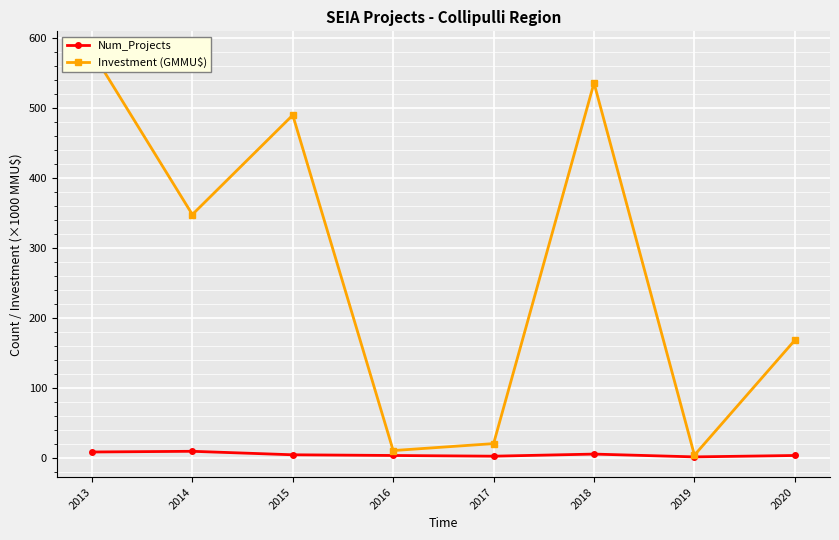

True or false: Investment (GMMU$) and Num_Projects cross at least once.

False